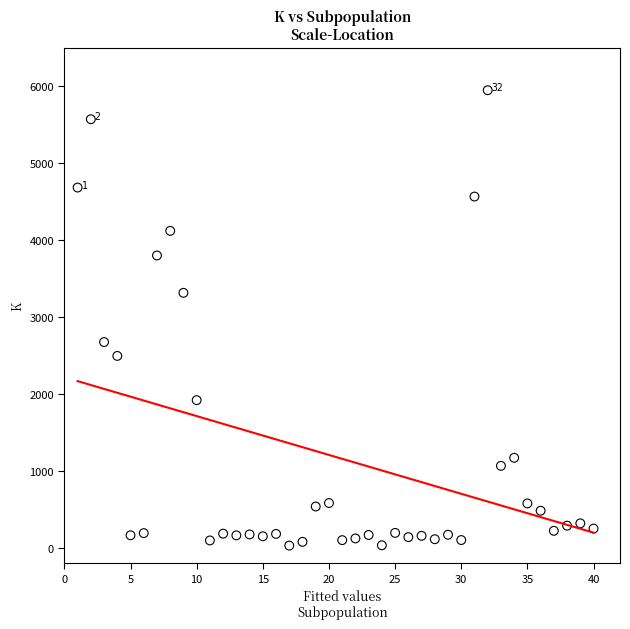

What is the range of Y values (max minus min)?

5918